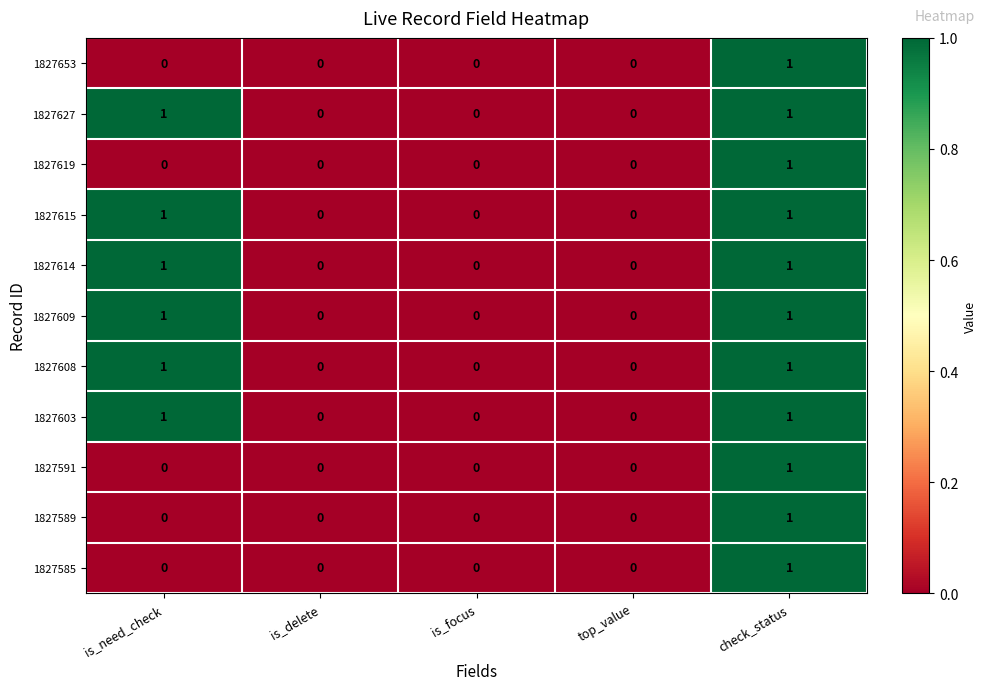

The value of 1827603 at top_value is 1. True or false?

False